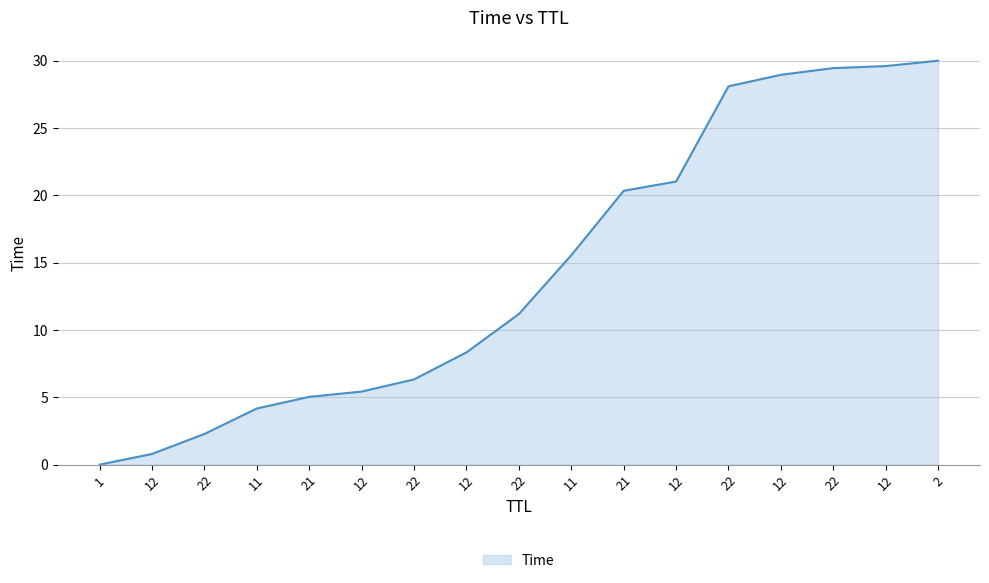

List the labels in order of value, smallest first.

1, 12, 22, 11, 21, 12, 22, 12, 22, 11, 21, 12, 22, 12, 22, 12, 2